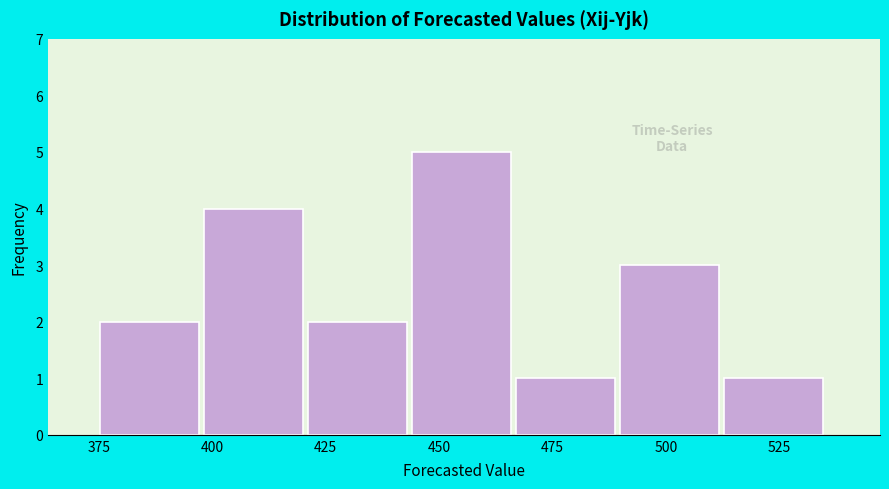

Over which range of the x-axis is the bar tallest?

445 to 465